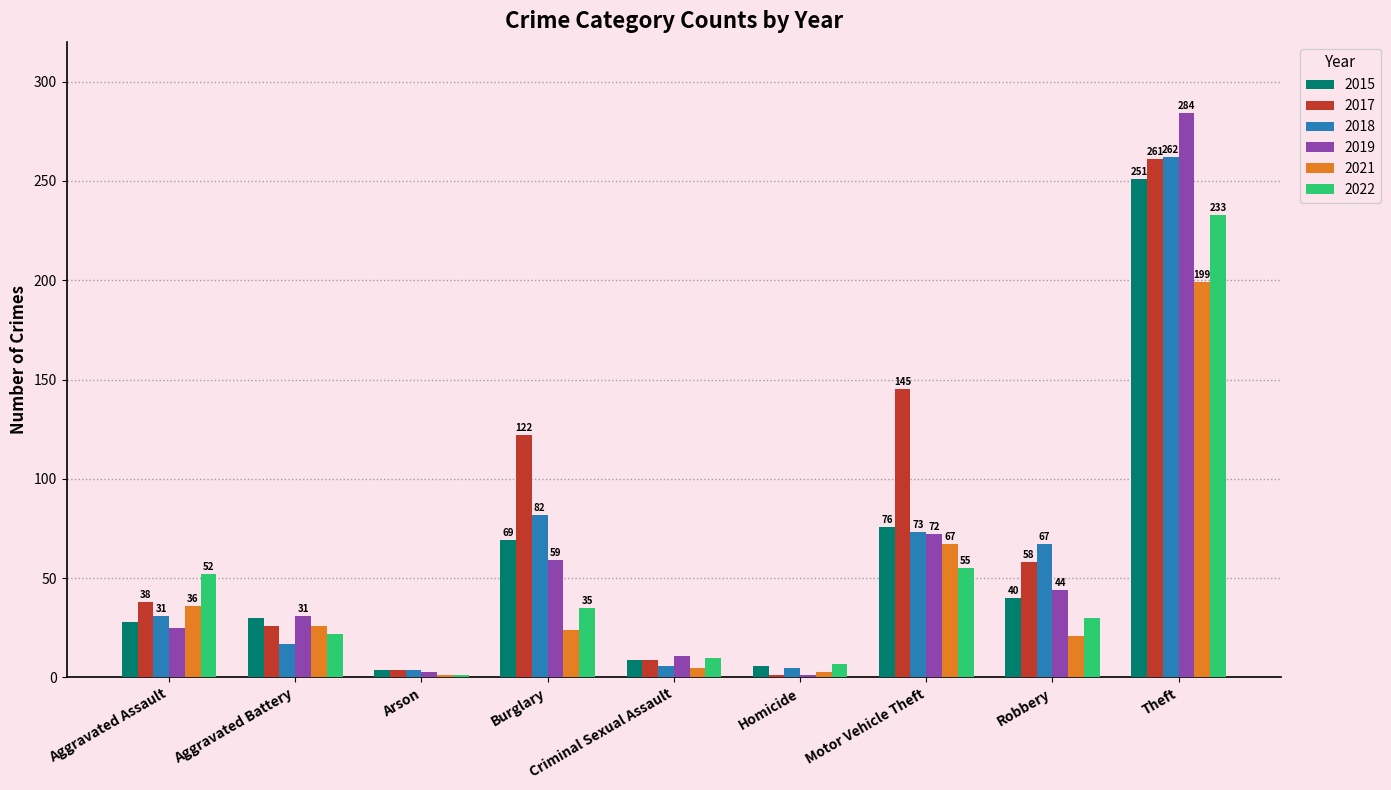

What are all the series names shown in the legend?

2015, 2017, 2018, 2019, 2021, 2022